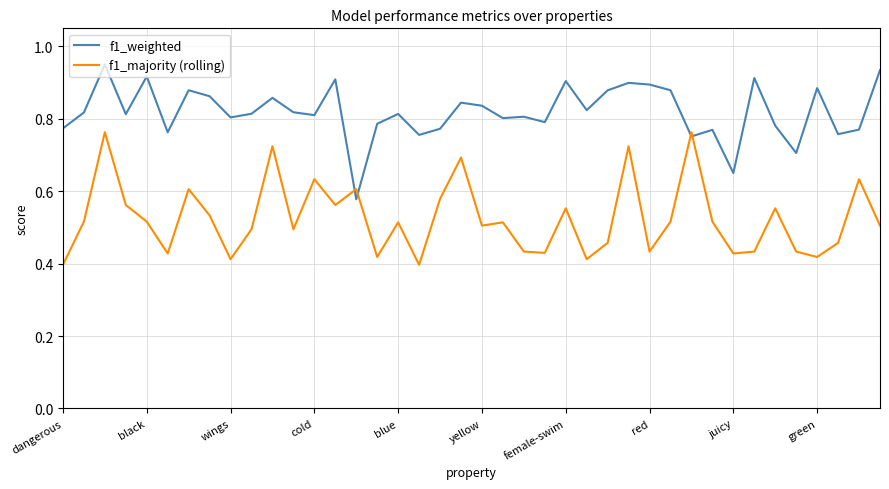

List the series in order of their peak value, highest first.

f1_weighted, f1_majority (rolling)